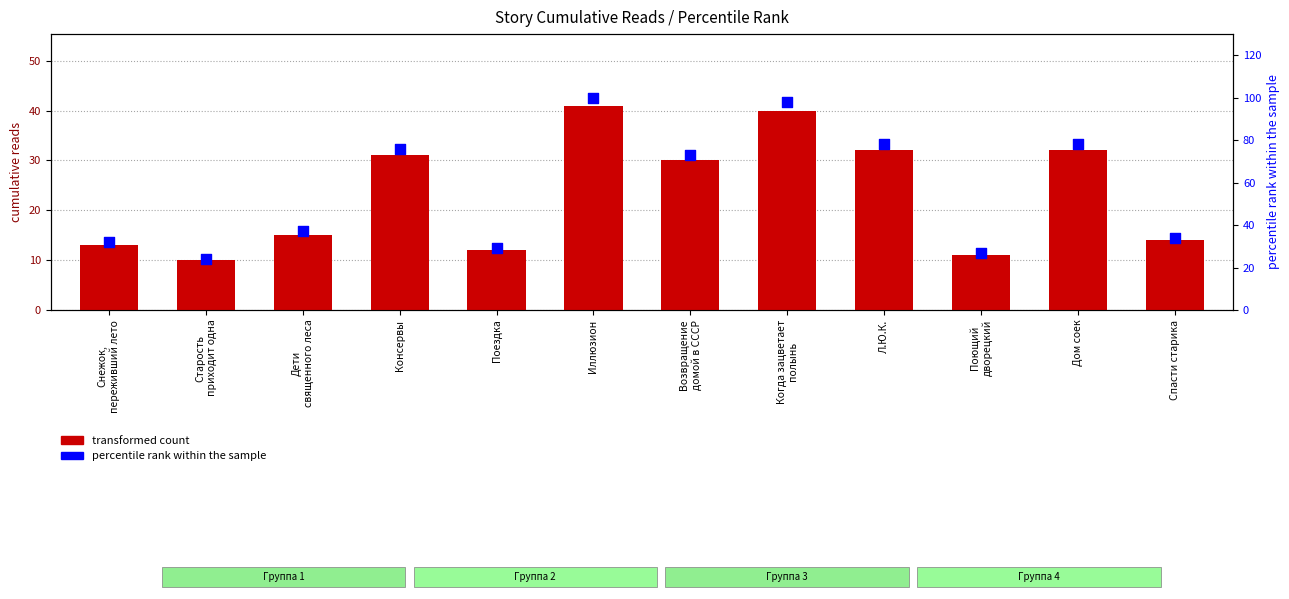

Which series has the largest total across all categories?

percentile rank within the sample